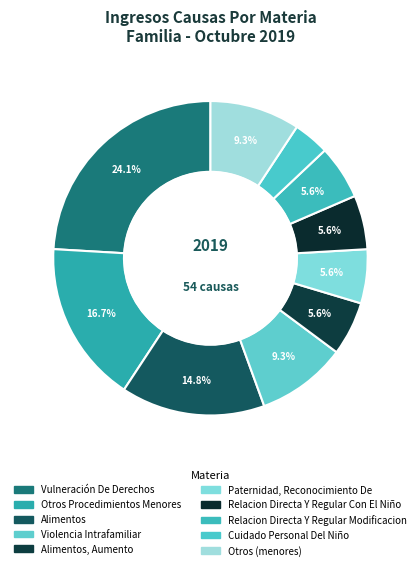

How many segments does this pie chart have?

10